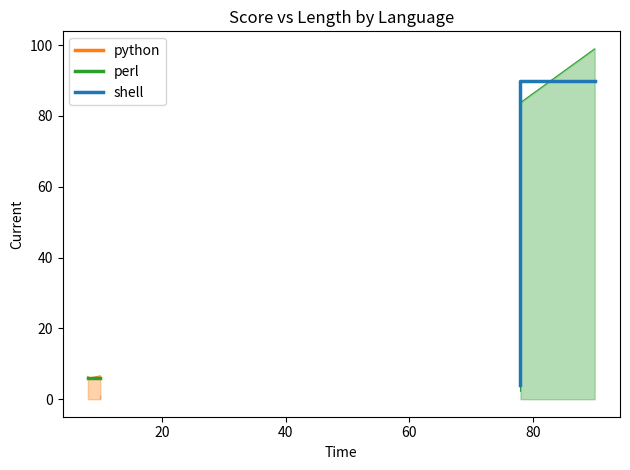

What are all the series names shown in the legend?

python, perl, shell